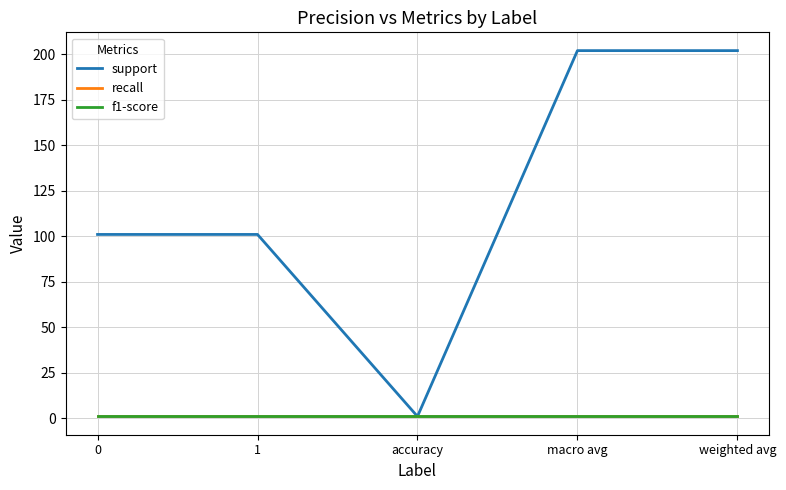

Reading left to right, what are all the values shown in this chart?

support: 0=101	1=101	accuracy=1	macro avg=202	weighted avg=202
recall: 0=1	1=1	accuracy=1	macro avg=1	weighted avg=1
f1-score: 0=1	1=1	accuracy=1	macro avg=1	weighted avg=1